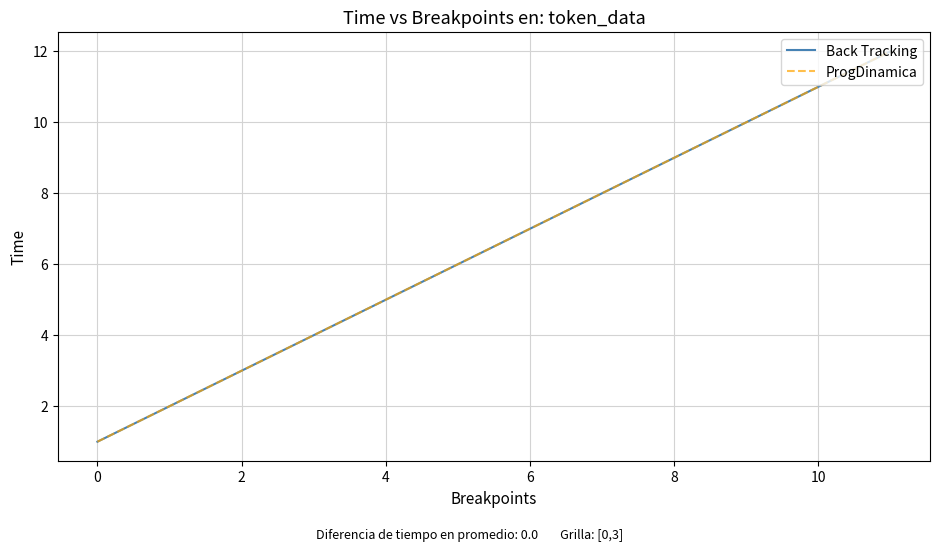

True or false: ProgDinamica and Back Tracking cross at least once.

False